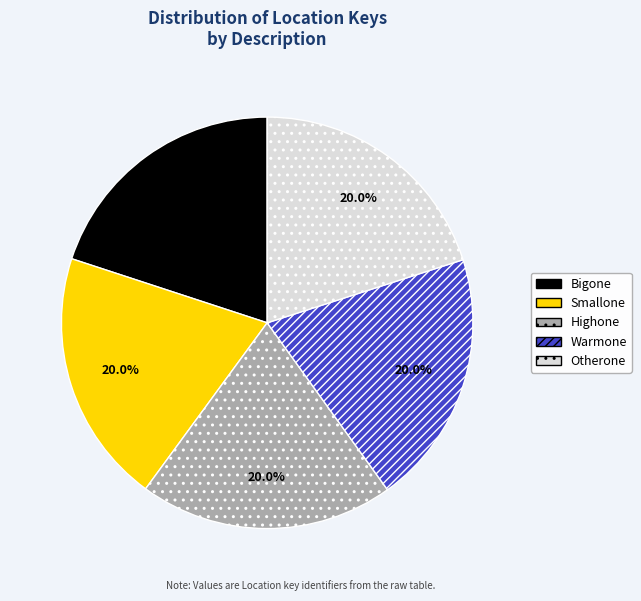

Does Smallone account for over 50% of the chart?

No